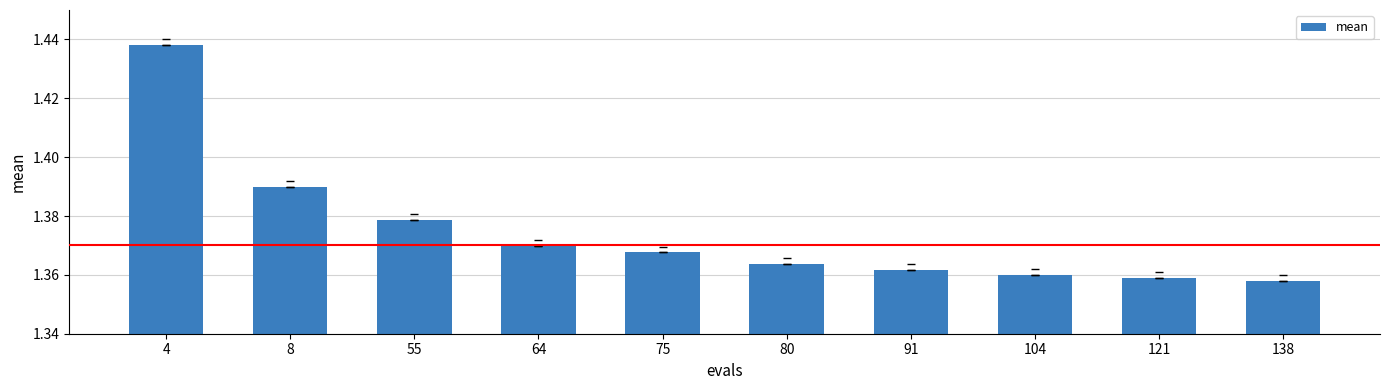

Is it true that the value at 138 is 0.4?

False